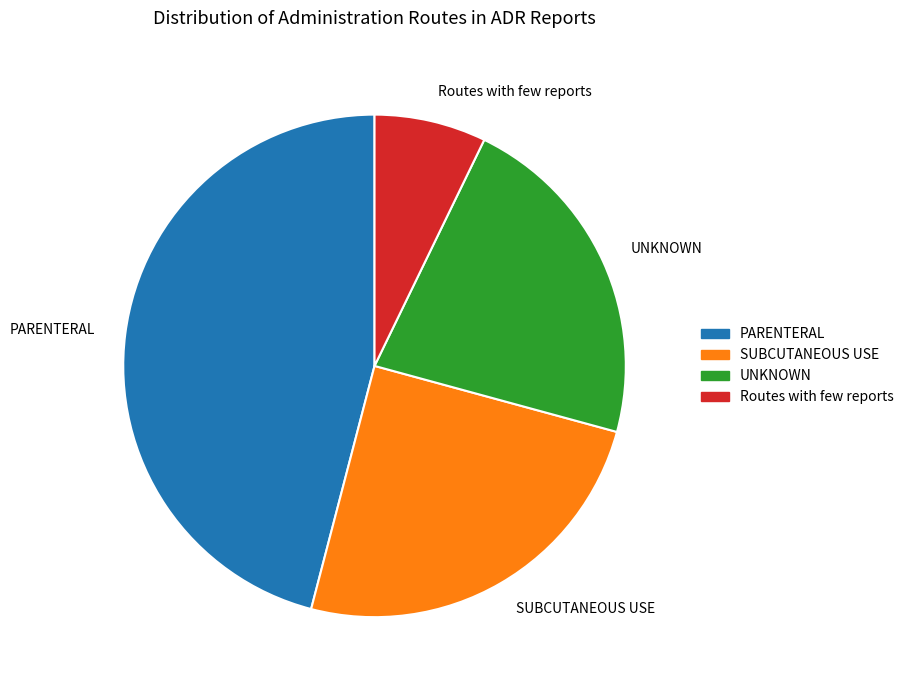

The Routes with few reports slice represents 7% of the pie. True or false?

True